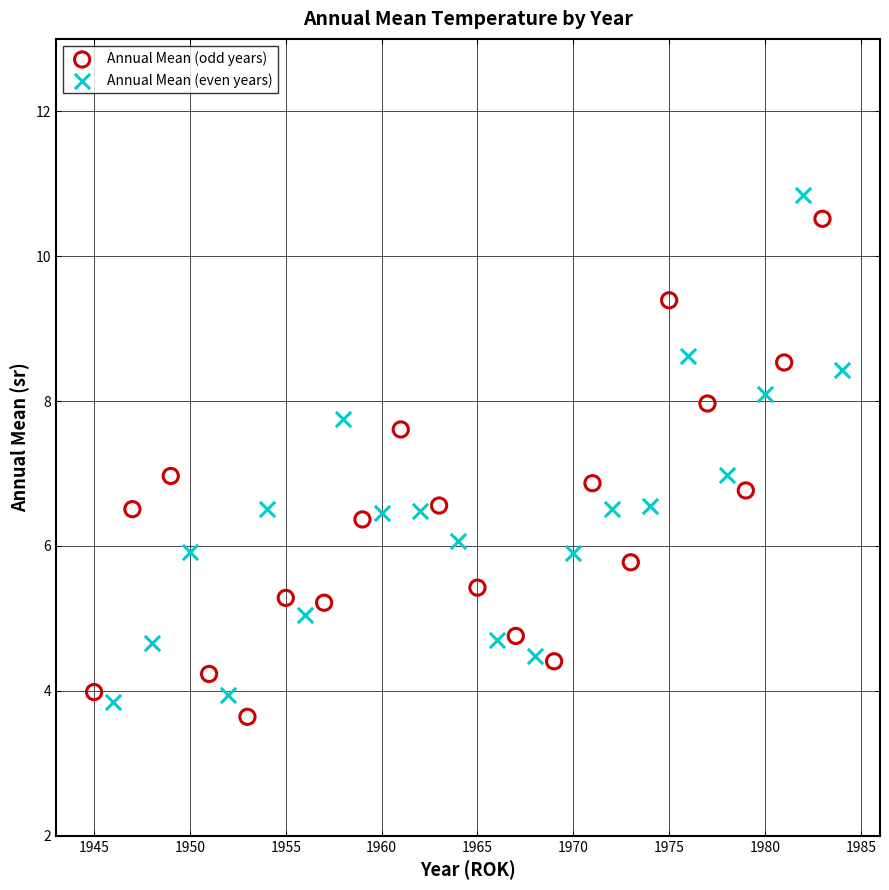

What are all the series names shown in the legend?

Annual Mean (odd years), Annual Mean (even years)